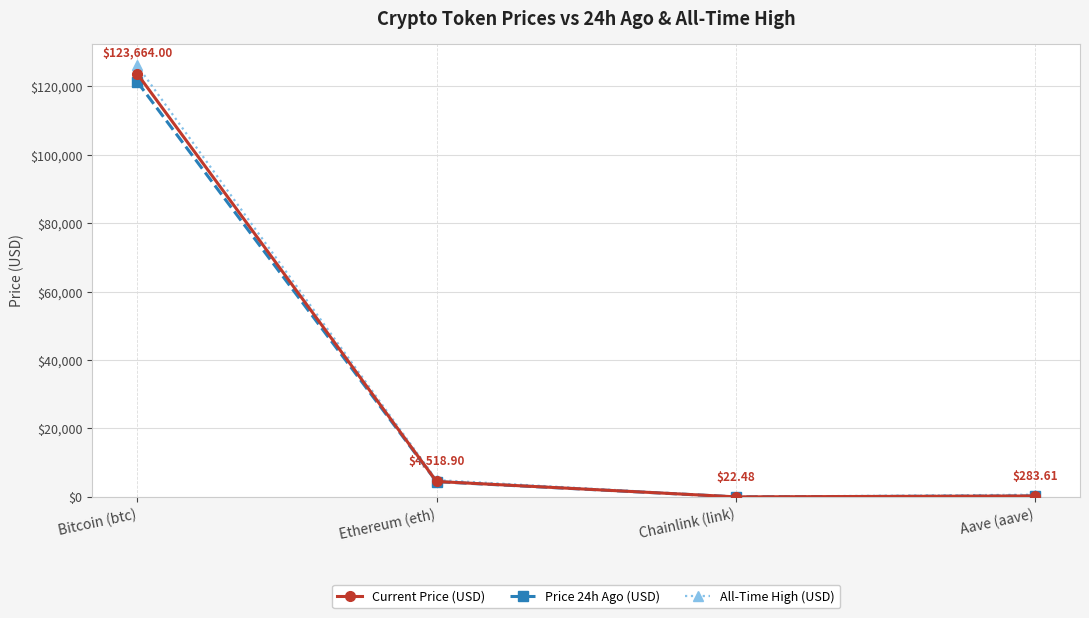

What is the difference between the highest and lowest values at Bitcoin (btc)?

4766.0